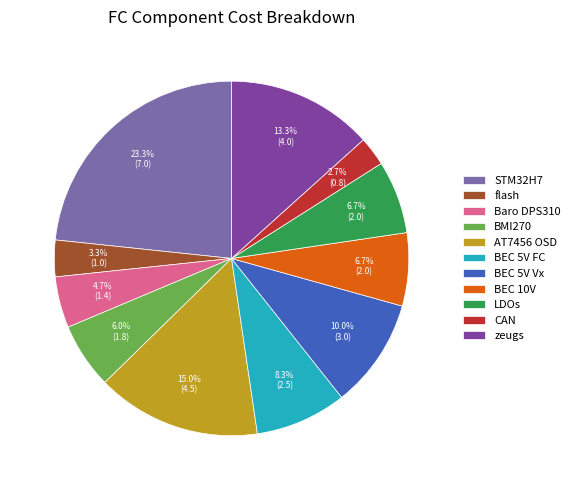

Between BEC 5V FC and LDOs, which is larger?

BEC 5V FC